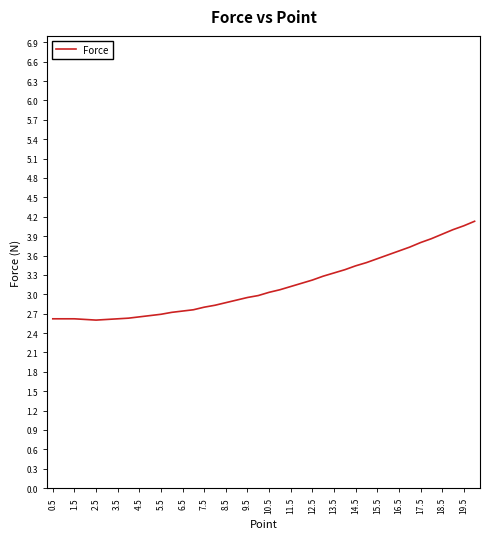

What is the difference between the maximum and minimum values?

1.5